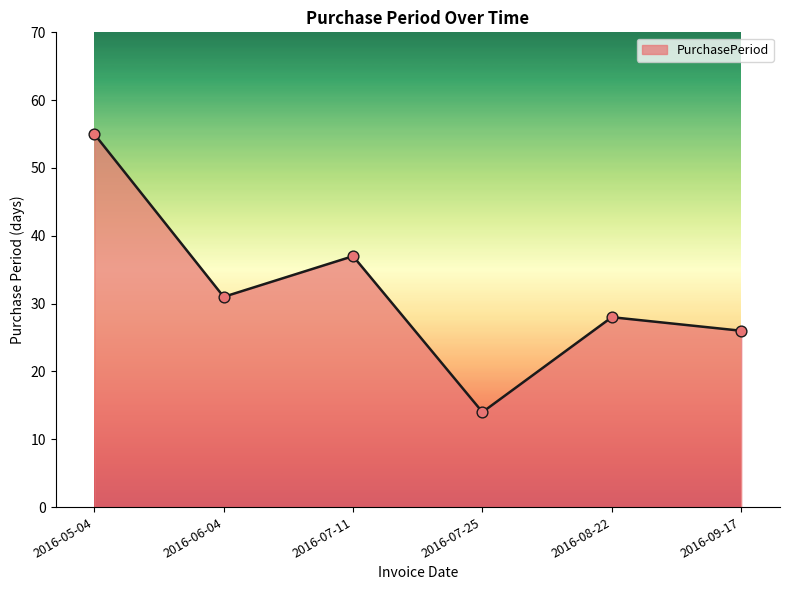

Between 2016-05-04 and 2016-06-04, which is larger?

2016-05-04